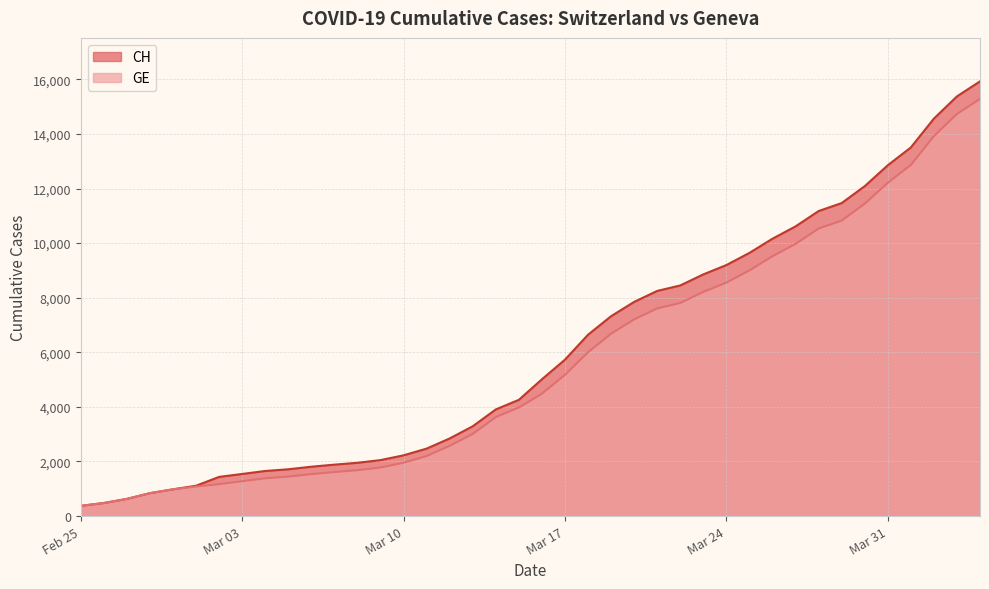

Where is CH nearest to the value 8150?

2020-03-21